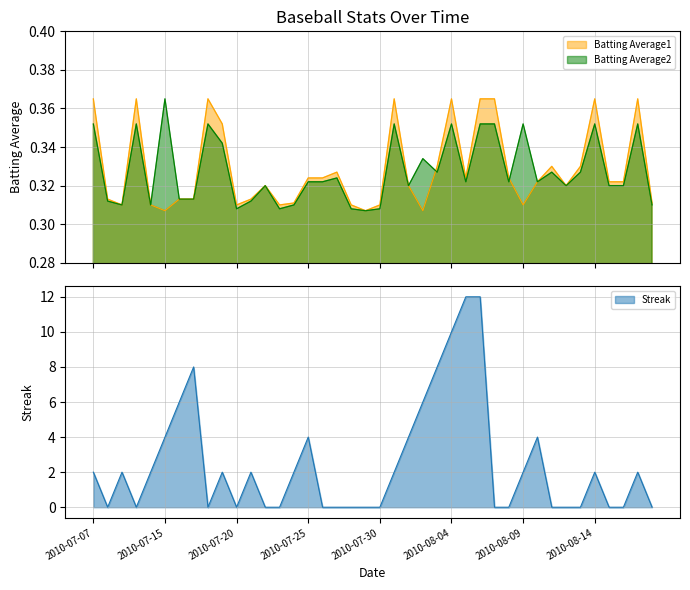

What are all the series names shown in the legend?

Batting Average1, Batting Average2, Streak